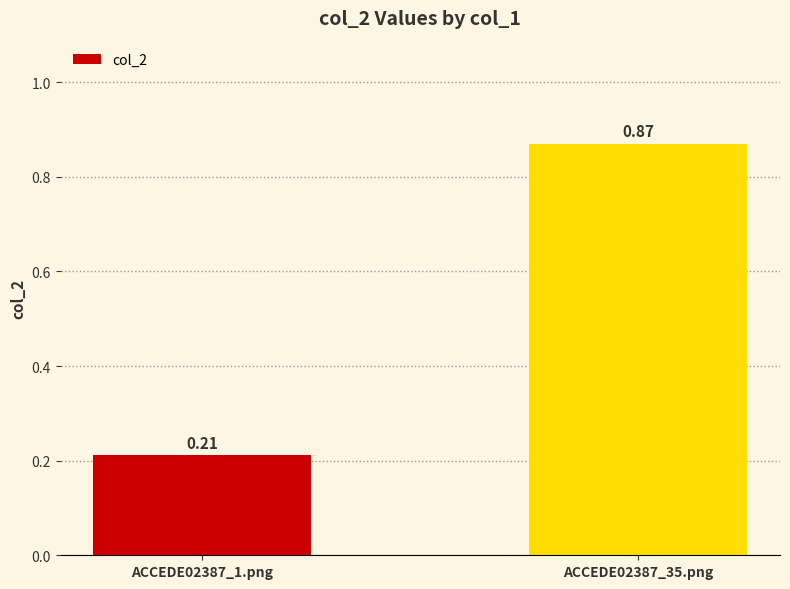

The chart shows a value of 0.1 at ACCEDE02387_1.png. True or false?

False